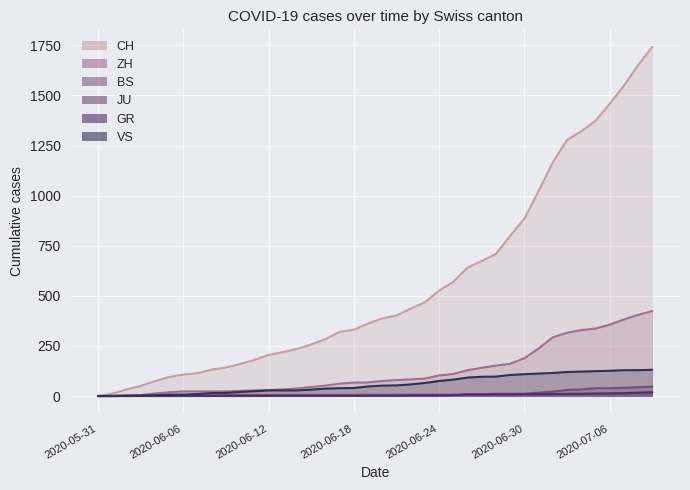

Is it true that ZH equals 87 at 2020-06-23?

True